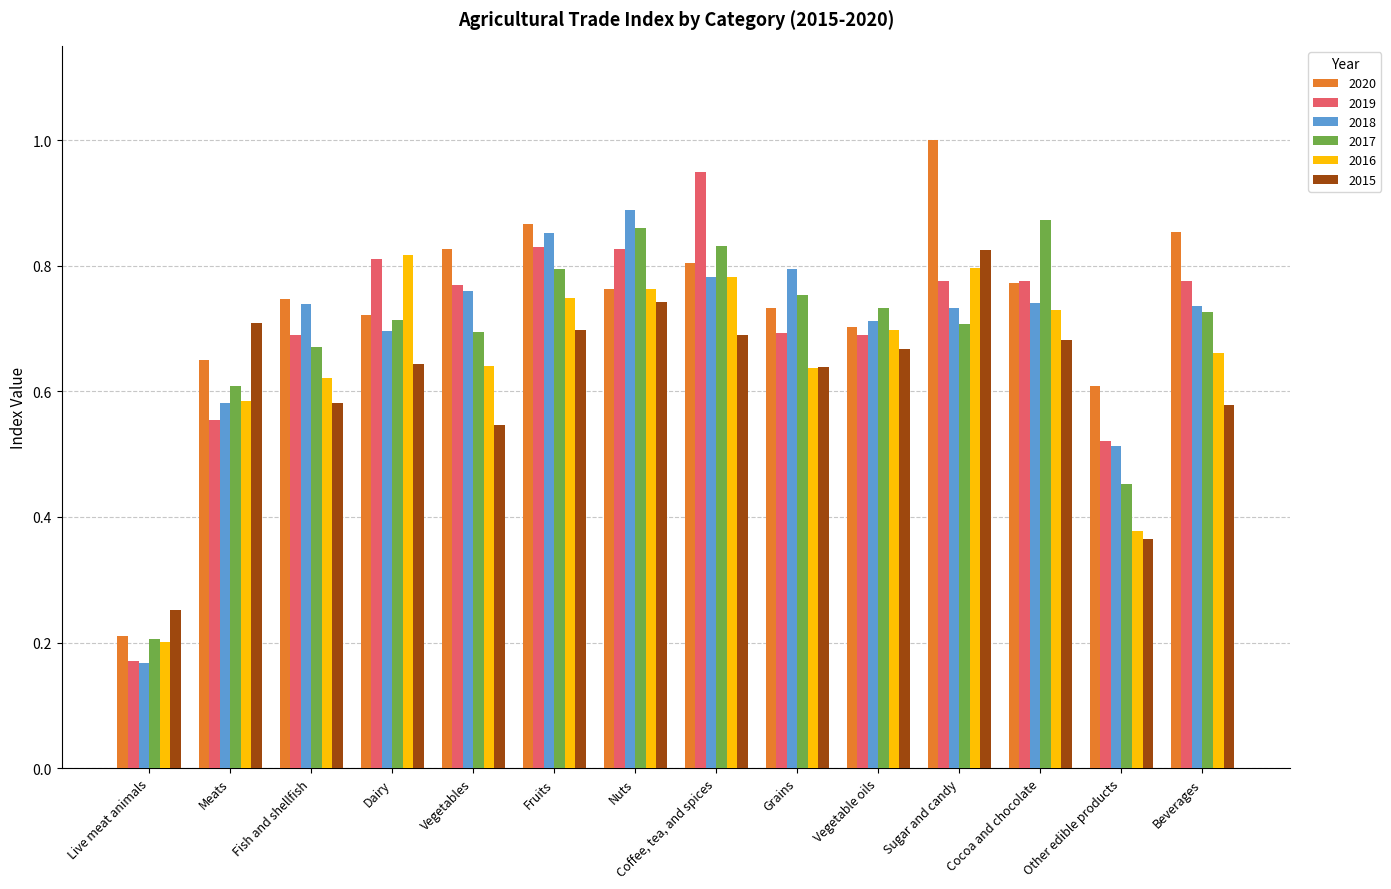

What are all the series names shown in the legend?

2020, 2019, 2018, 2017, 2016, 2015